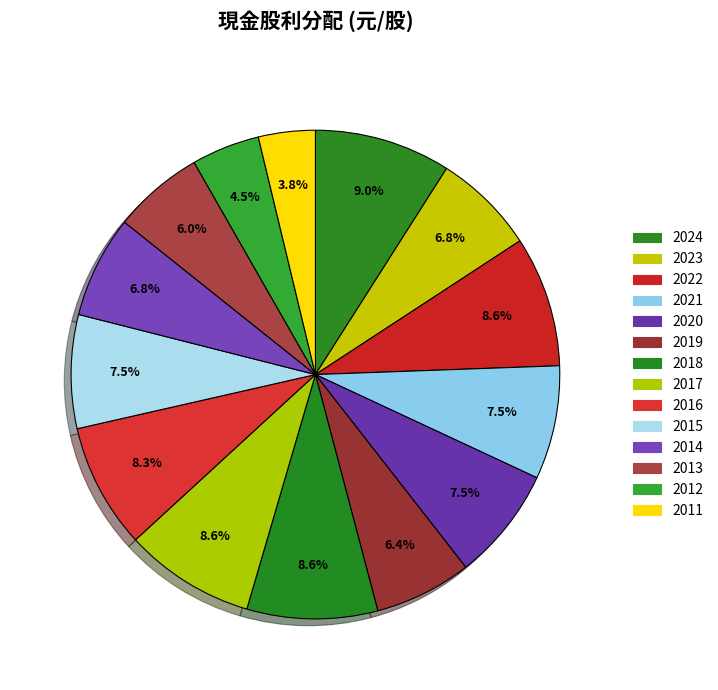

To the nearest percent, what is the average slice percentage?

7%